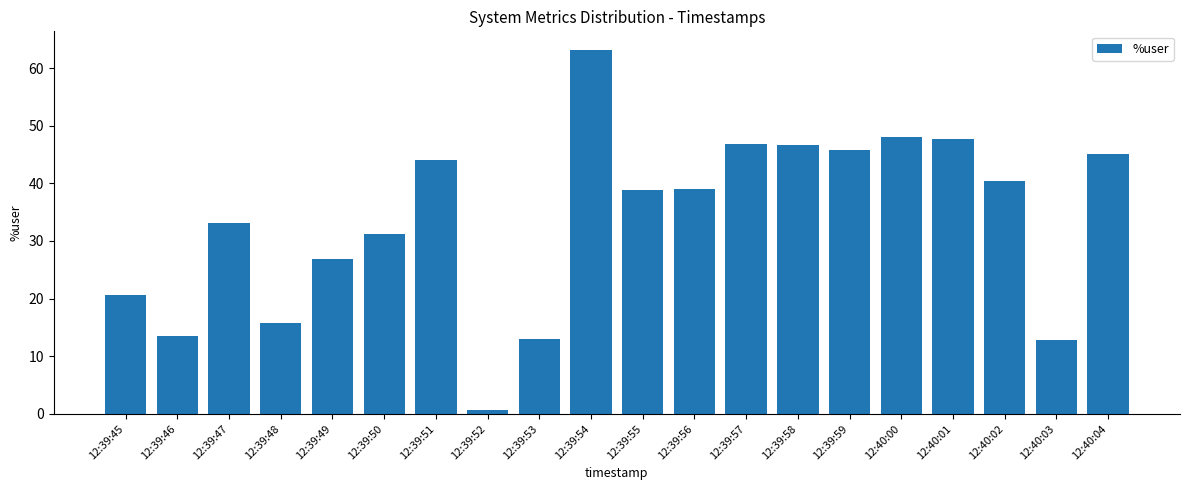

Which category has the lowest value across all series?

12:39:52